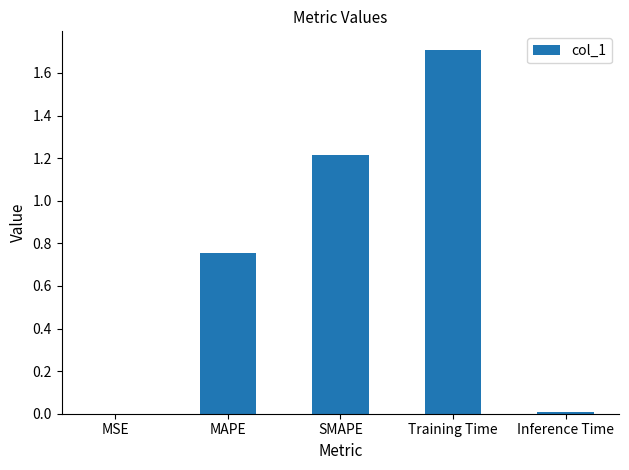

Are the bars grouped side by side (vs. stacked)?

No